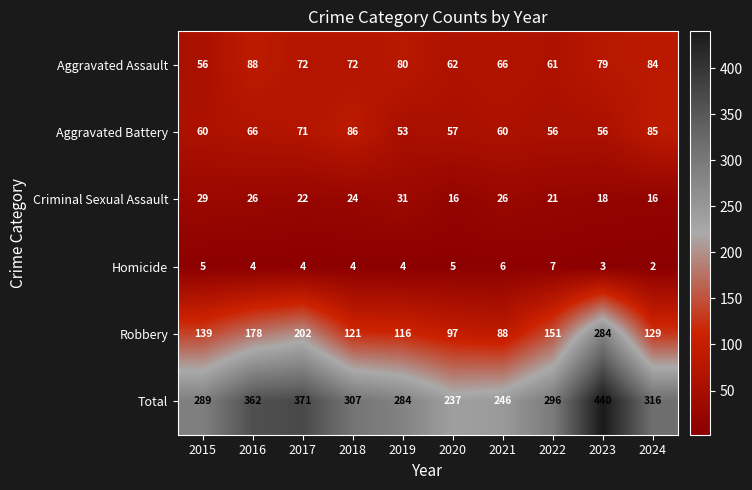

Which category has the lowest value across all series?

2024